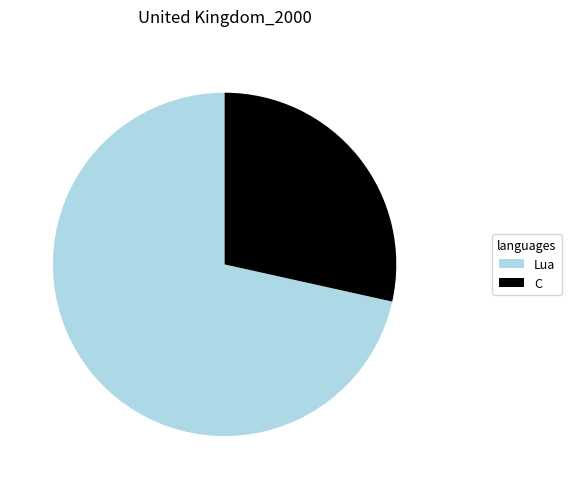

Which category has the biggest portion of the pie?

Lua